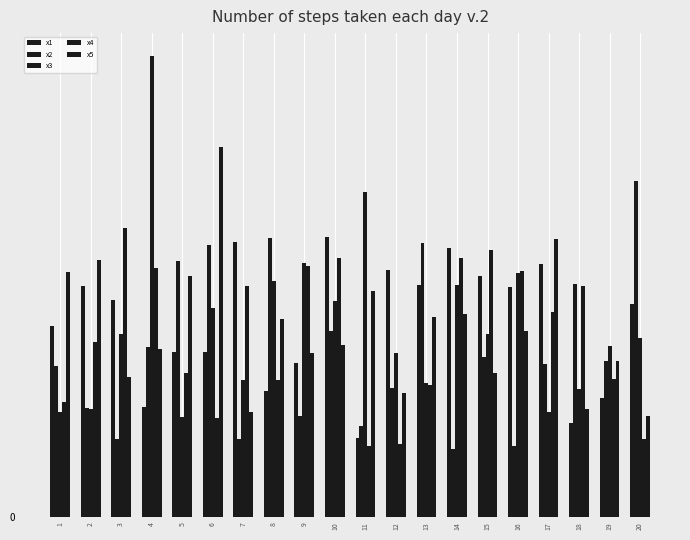

What is the sum of all x2 values?

101.7